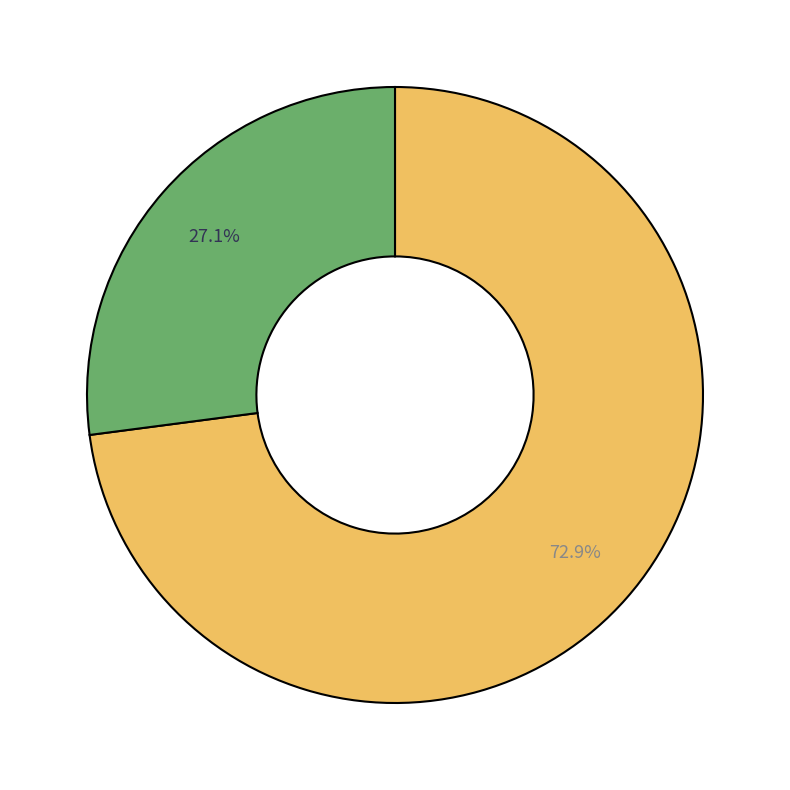

Count the number of slices in the pie.

2